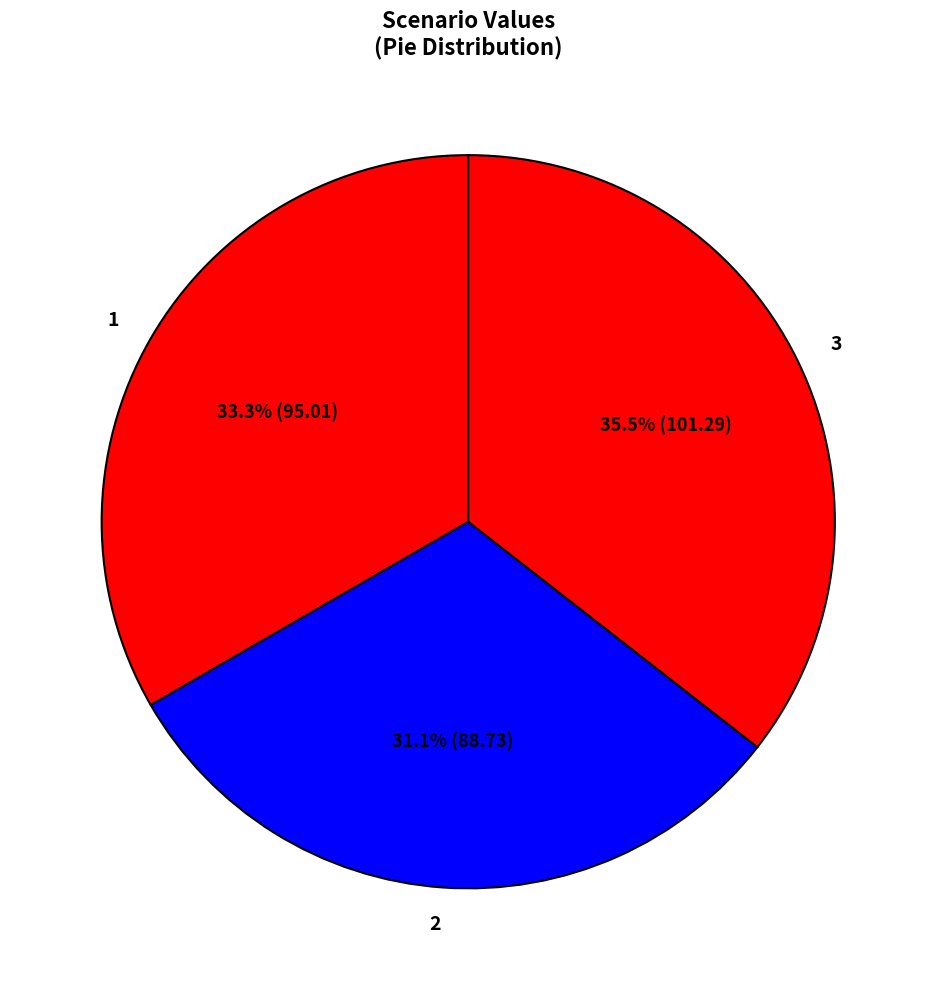

Between 1 and 2, which is larger?

1